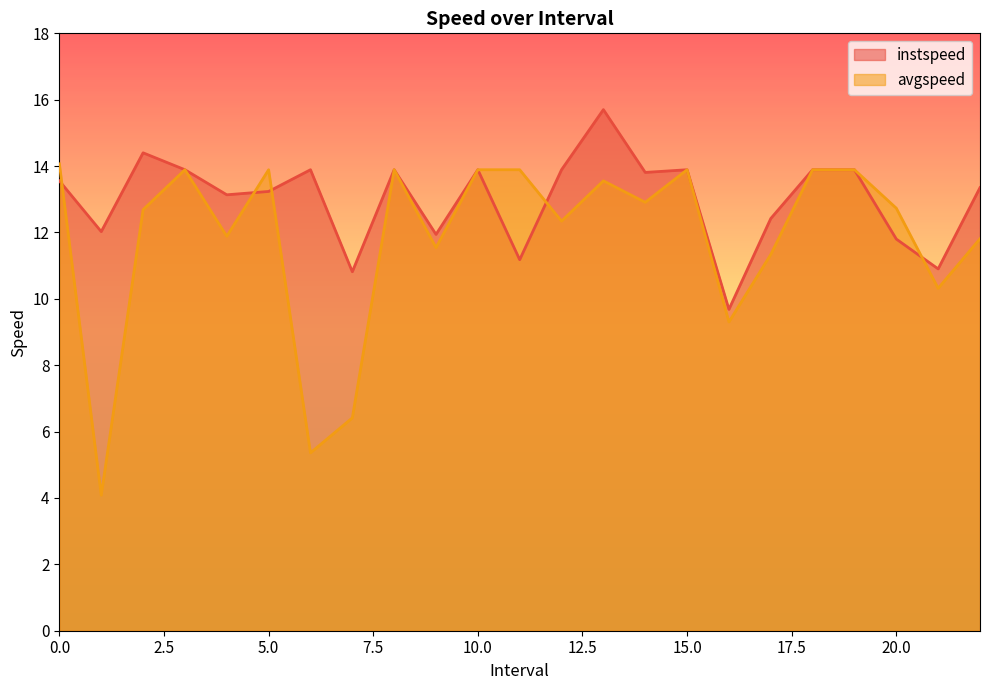

Reading left to right, extract all data points from this chart.

instspeed: 13.6	12.0	14.4	13.9	13.1	13.2	13.9	10.8	13.9	11.9	13.9	11.2	13.9	15.7	13.8	13.9	9.7	12.4	13.9	13.9	11.8	10.9	13.4
avgspeed: 14.1	4.1	12.7	13.9	11.9	13.9	5.4	6.4	13.9	11.5	13.9	13.9	12.3	13.6	12.9	13.9	9.3	11.3	13.9	13.9	12.7	10.3	11.8